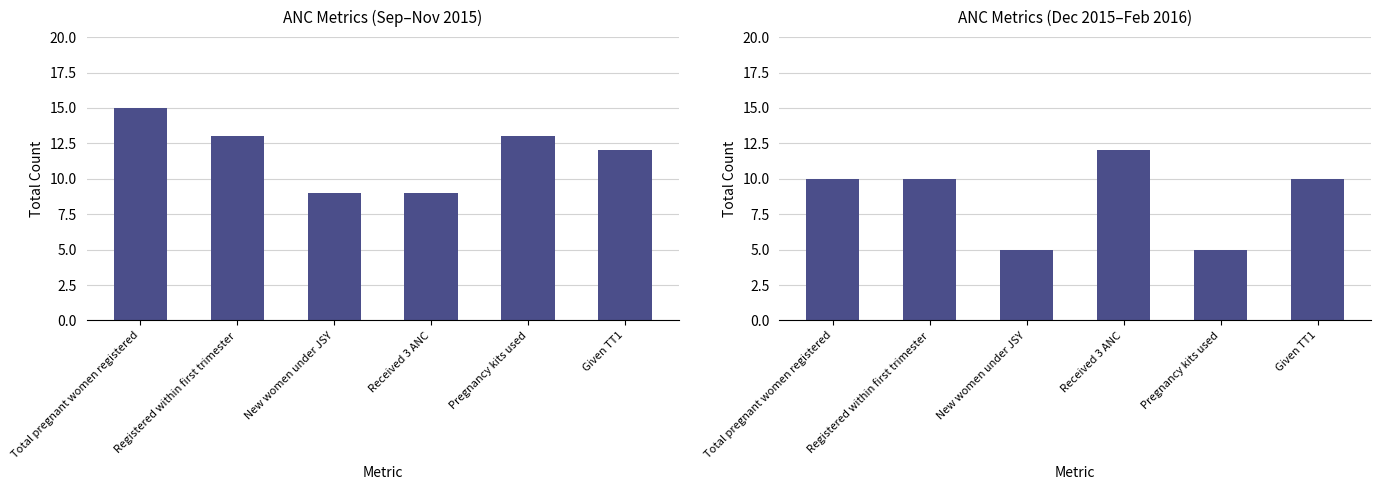

How many series are shown in this chart?

1